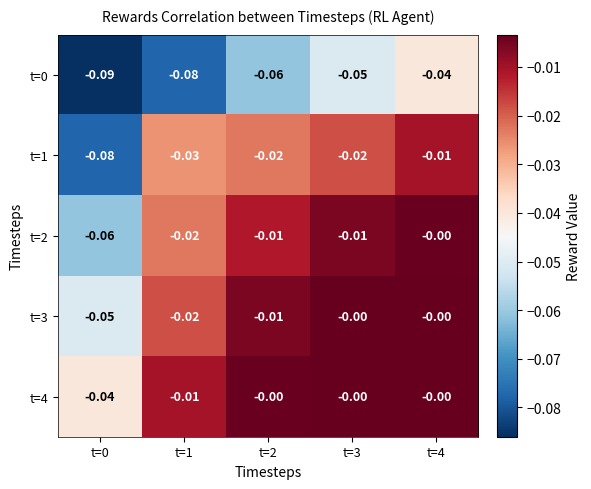

What is the smallest value displayed?

-0.1